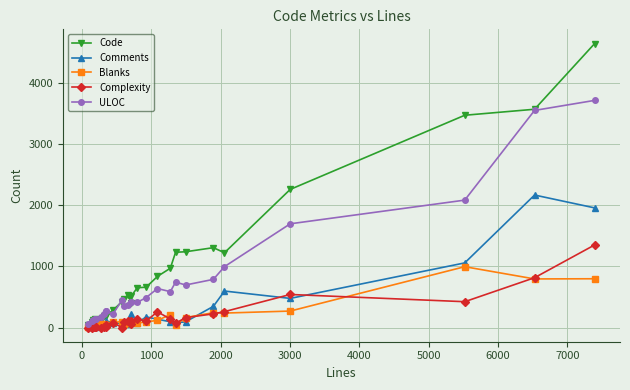

What is the maximum value shown in the chart?

4641